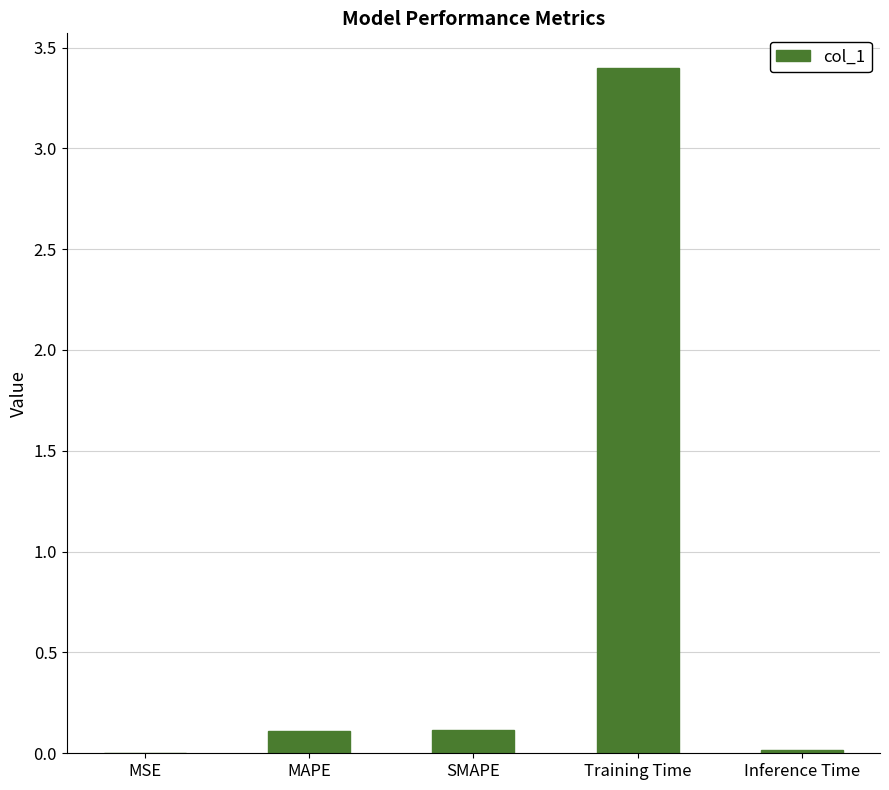

At which category does the chart reach its peak across all series?

Training Time